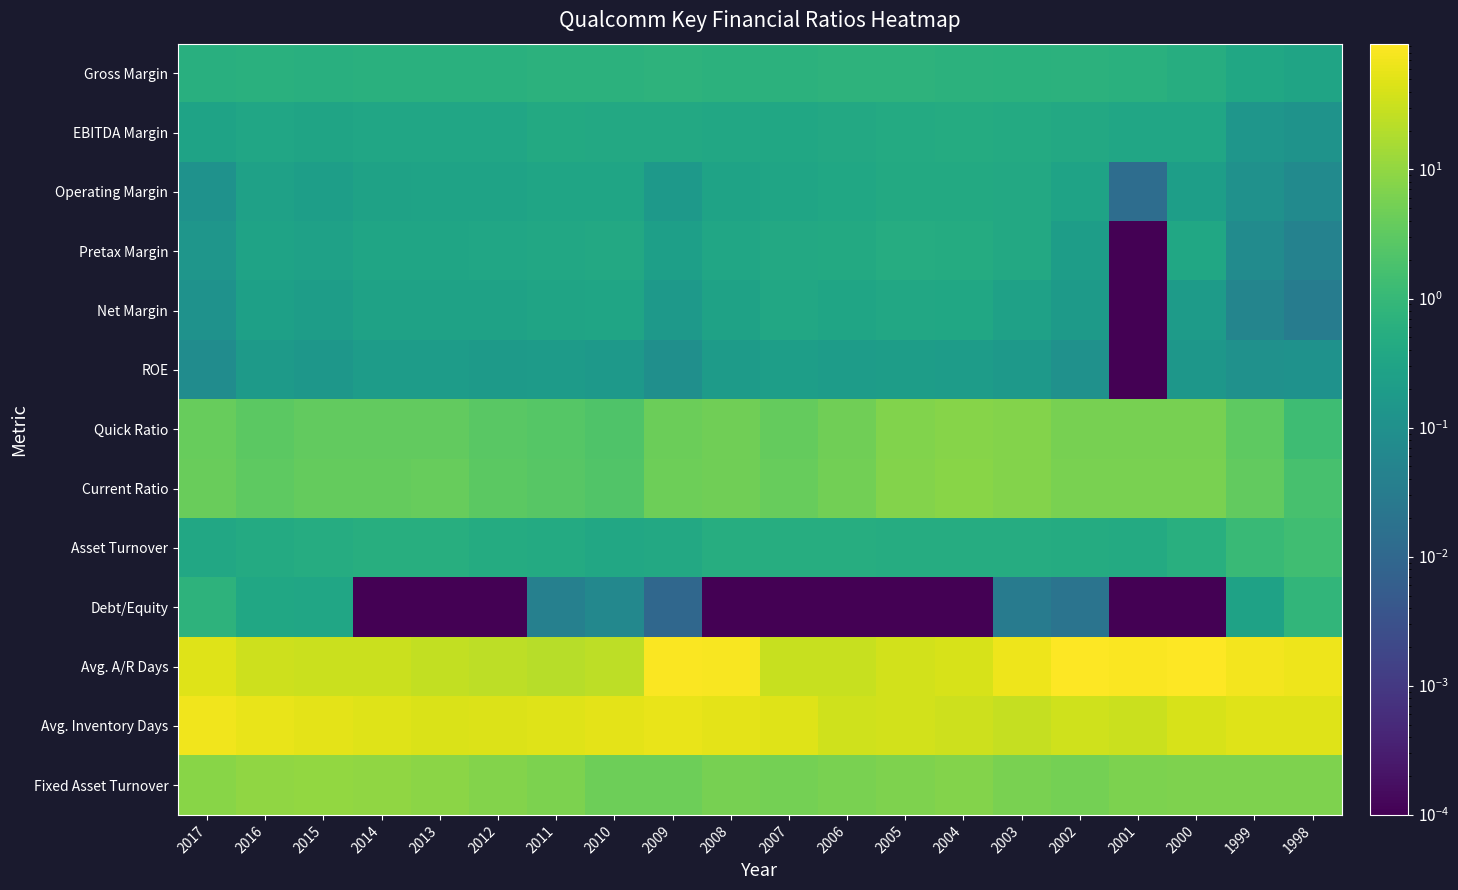

What is the spread (max minus min) of values at 2005?

36.8